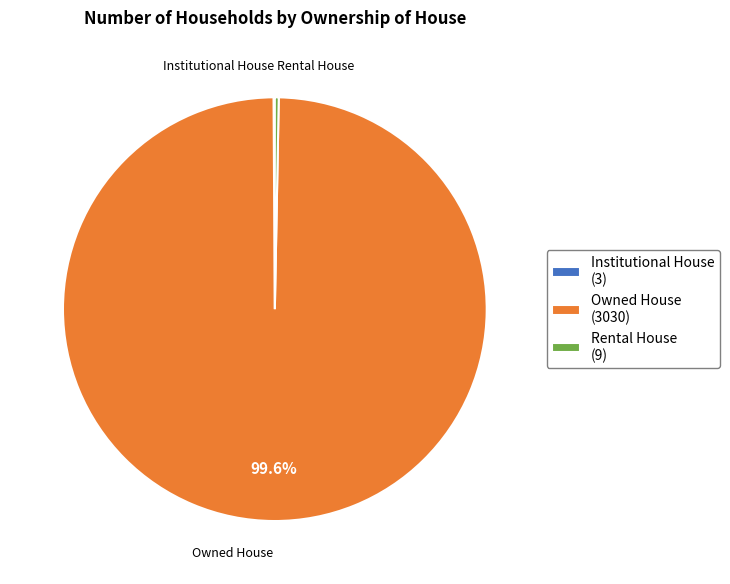

To the nearest percent, what is the difference between the Owned House and Rental House slice percentages?

99%